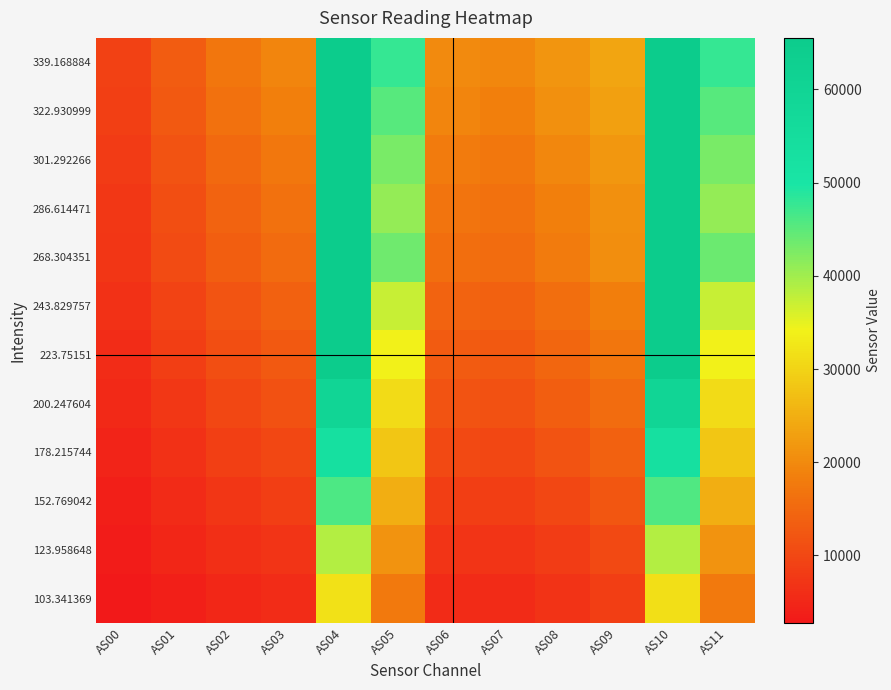

What is the minimum value shown in the chart?

2759